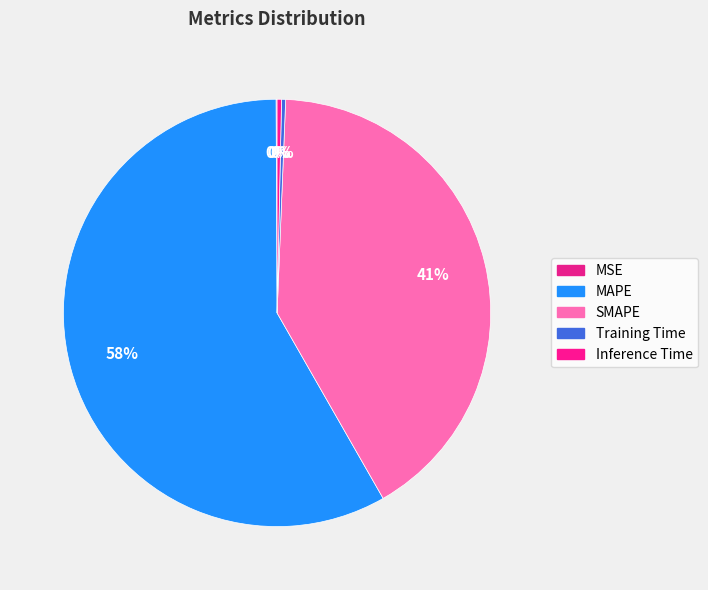

Which slice represents more than half of the pie?

MAPE